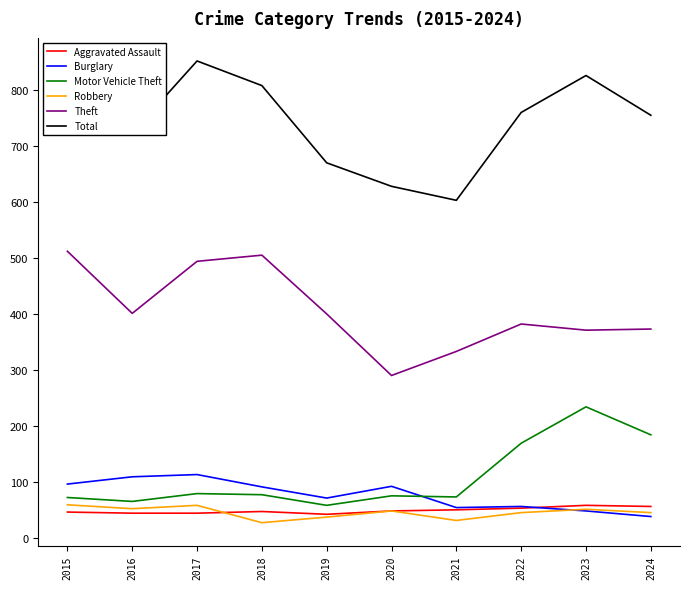

What value does the Robbery series have at 2016, to the nearest 10?

50